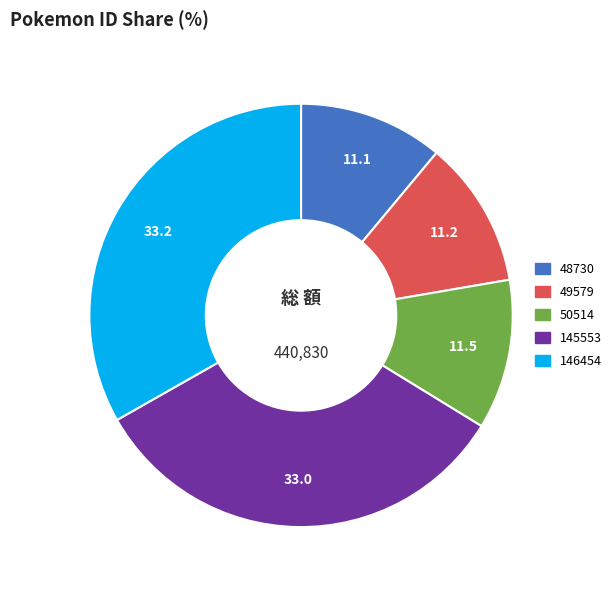

True or false: 49579 accounts for 11% of the total.

True